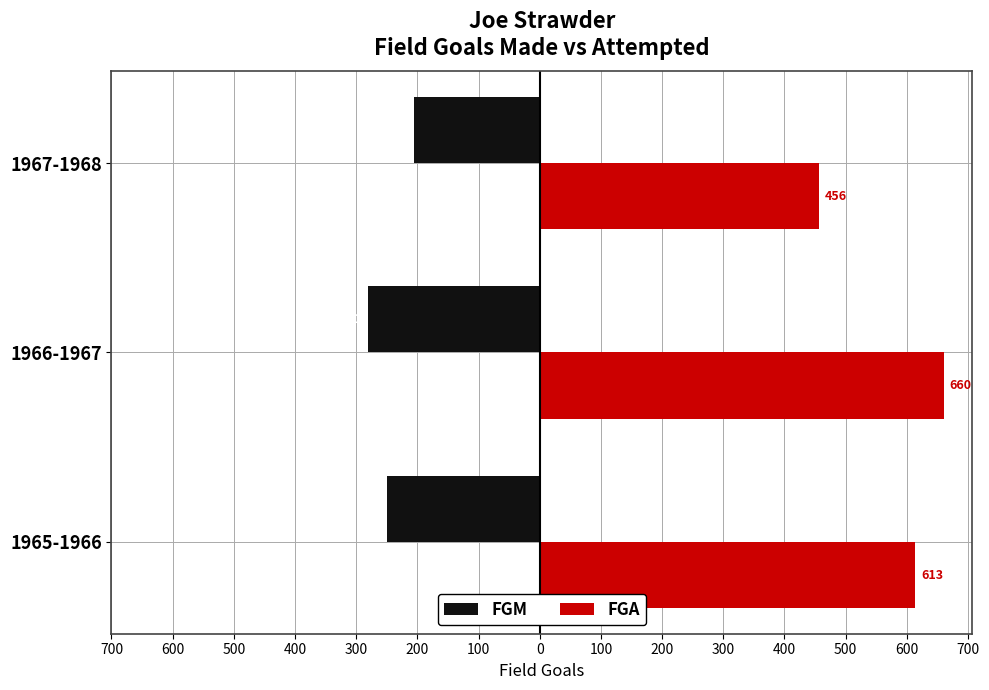

What is the difference between the maximum and minimum values in the FGA series?

204